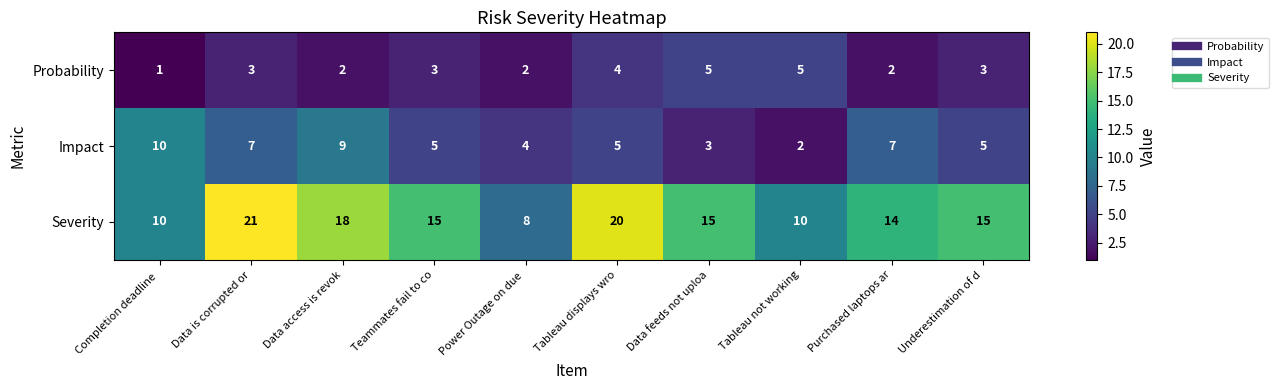

Reading left to right, list all the values displayed in this chart.

Probability: 1	3	2	3	2	4	5	5	2	3
Impact: 10	7	9	5	4	5	3	2	7	5
Severity: 10	21	18	15	8	20	15	10	14	15